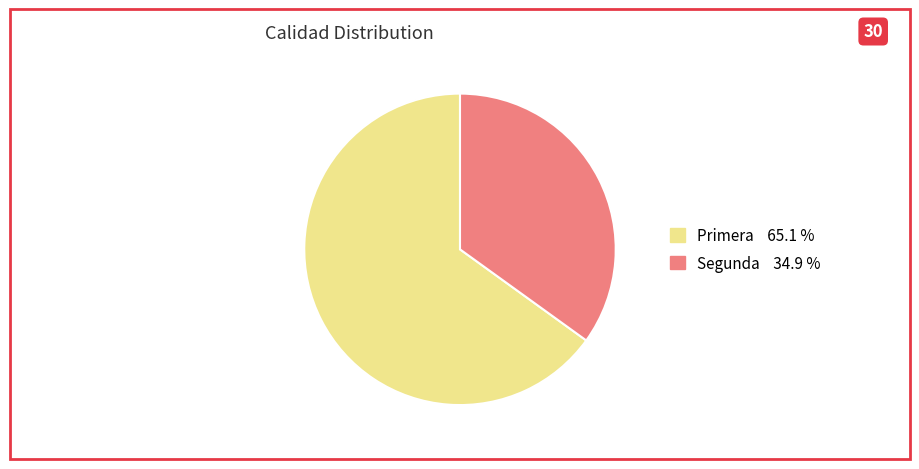

Which slice is the smallest?

Segunda